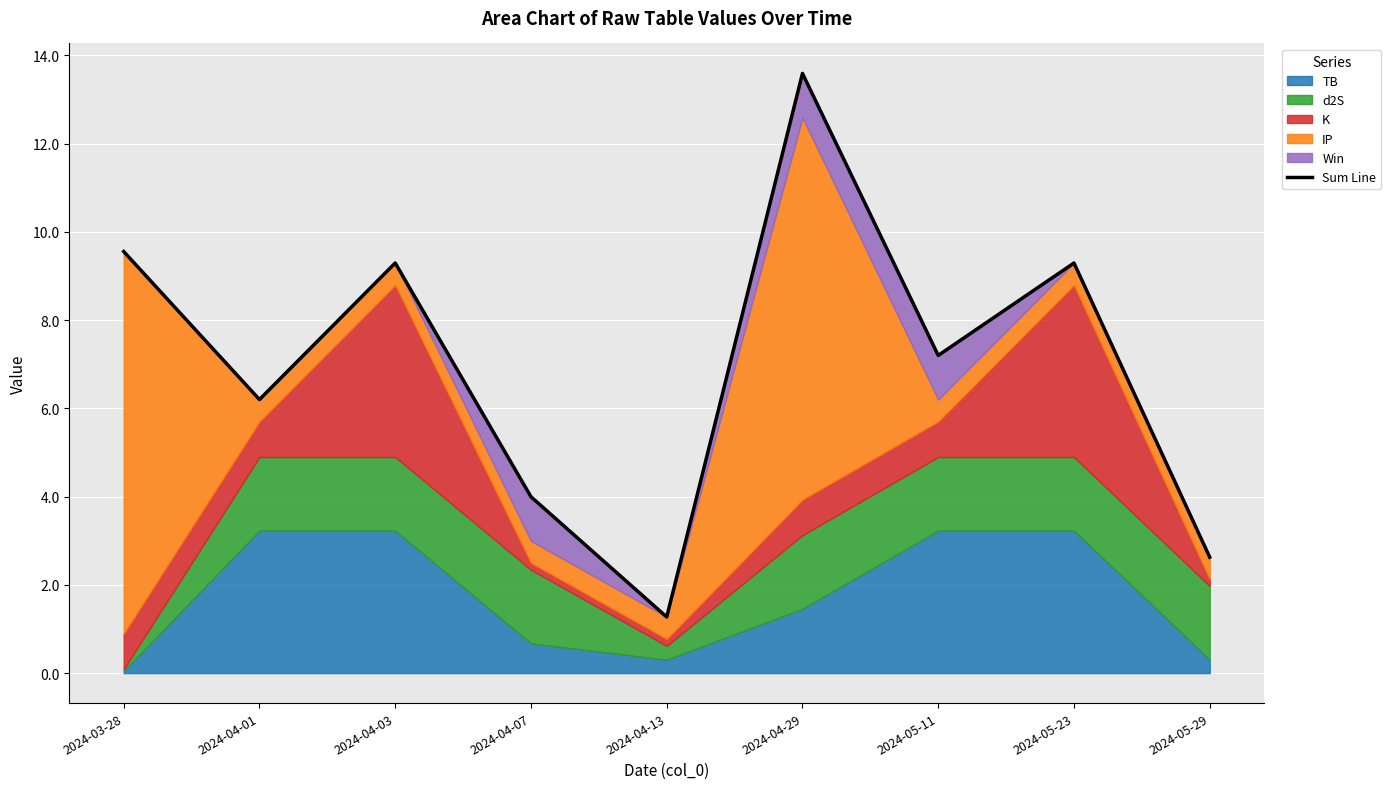

What is the change in value from 2024-04-13 to 2024-05-29?

+1.4